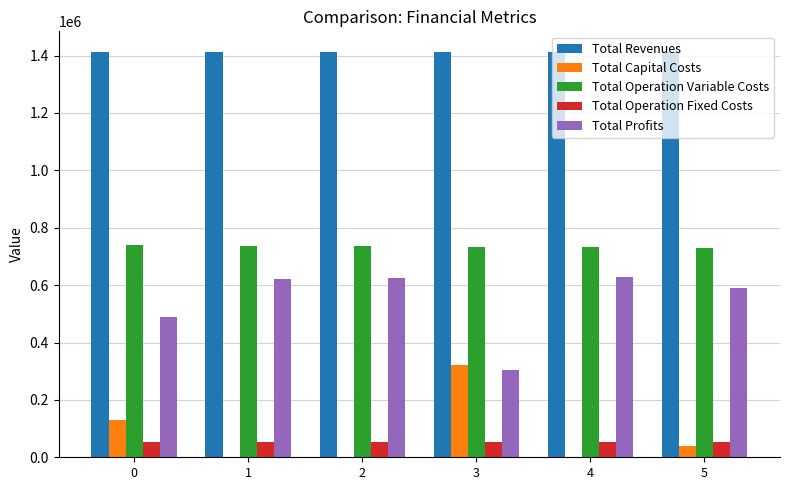

What is the sum of the Total Operation Variable Costs values at 4 and 0?

1471716.7